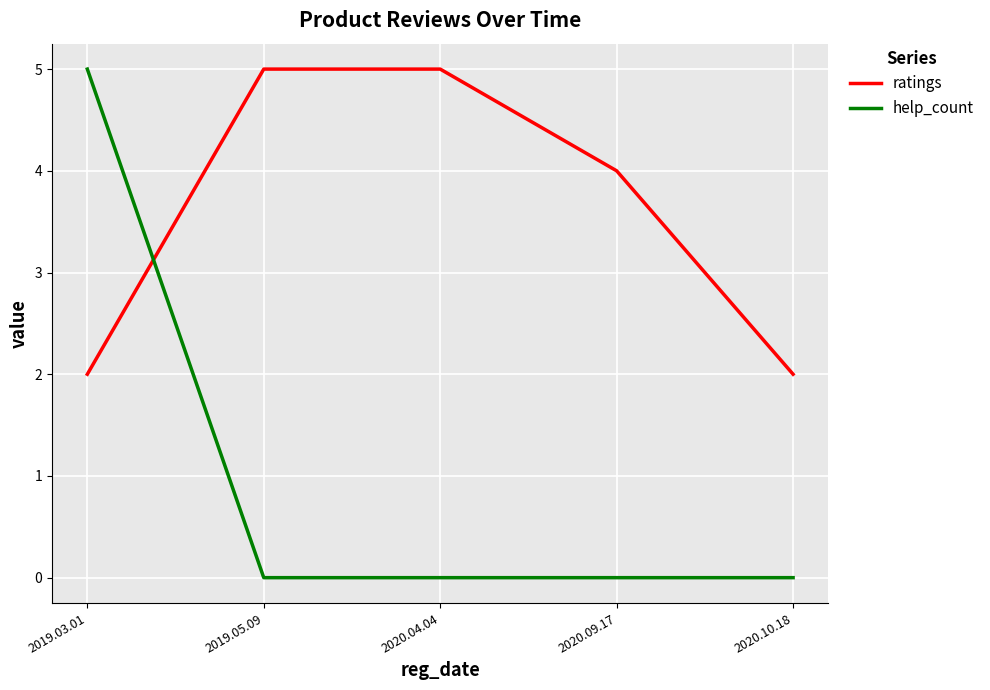

What is the difference between the highest and lowest values at 2020.04.04?

5